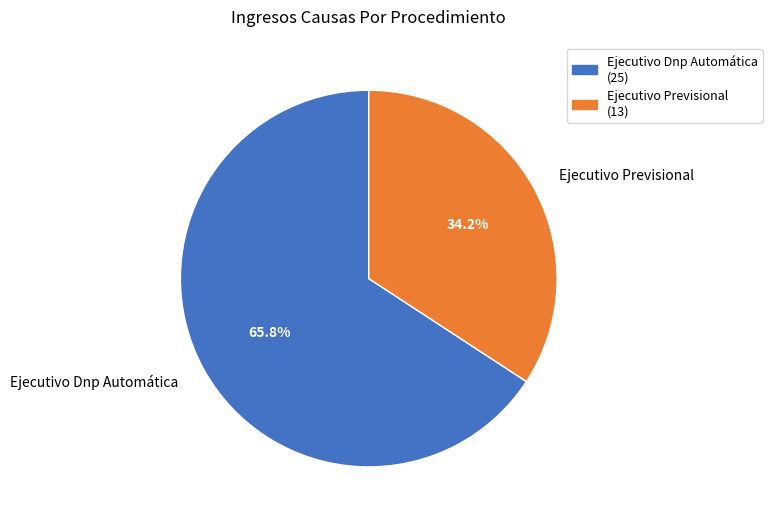

How much of the chart is everything except Ejecutivo Previsional?

65.8%